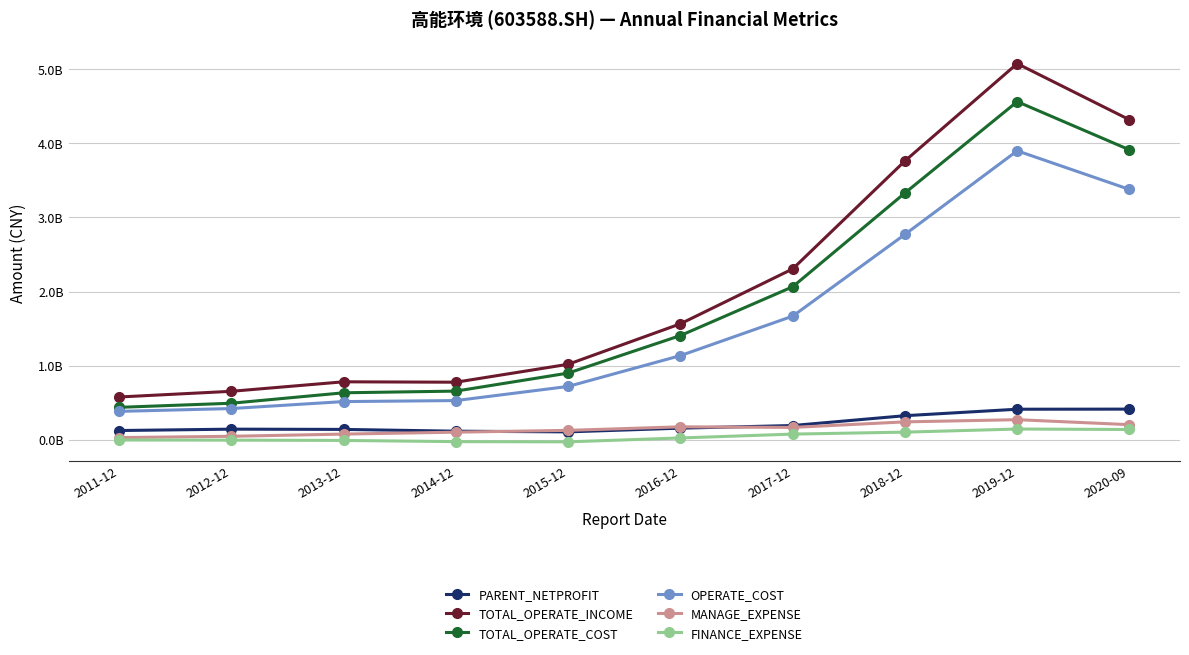

The PARENT_NETPROFIT series shows 412015129.4 at 2019-12. True or false?

True